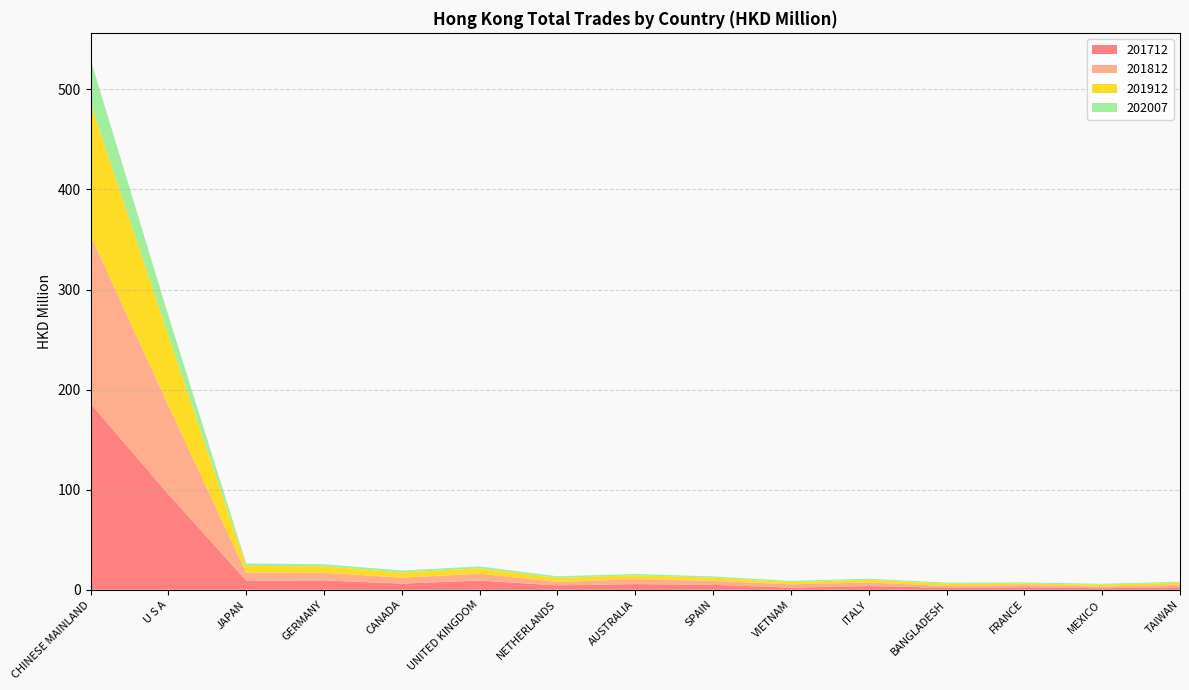

Reading right to left, what are all the values shown in this chart?

201712: 2.6	1.5	2.5	2.0	3.7	2.2	4.9	5.7	4.3	9.2	6.2	9.3	9.2	95.5	186.1
201812: 2.3	1.7	2.1	1.8	3.5	3.2	4.0	4.8	3.5	6.9	5.9	7.6	8.0	88.9	168.1
201912: 2.2	1.8	1.7	2.4	2.8	2.3	3.2	4.0	4.0	5.4	5.1	6.5	6.7	70.2	132.7
202007: 1.0	1.0	1.0	1.1	1.1	1.2	1.3	1.3	1.6	1.9	2.0	2.0	2.4	19.7	43.1